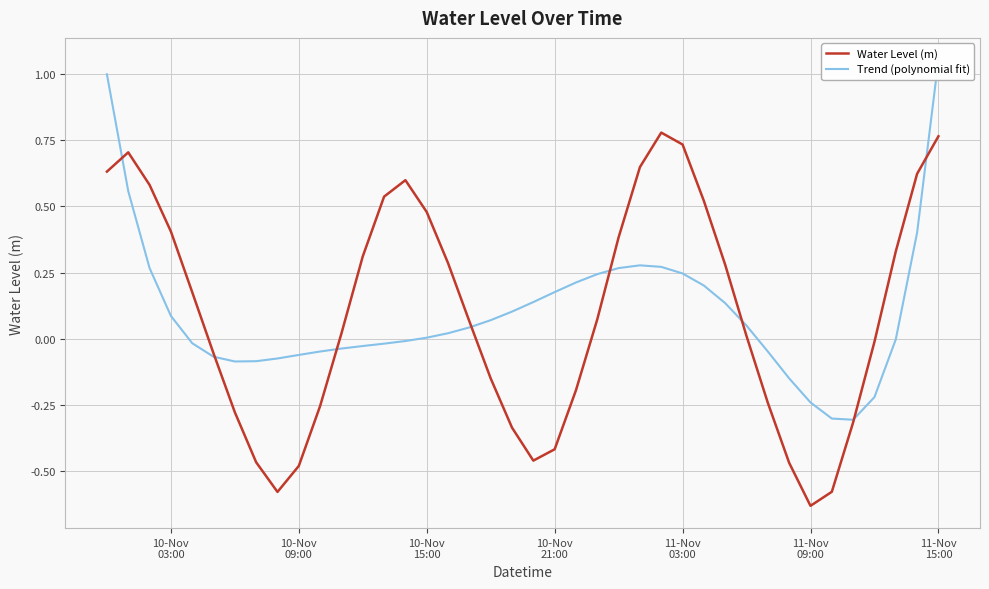

After their last crossing, which series has the higher values: Trend (polynomial fit) or Water Level (m)?

Trend (polynomial fit)